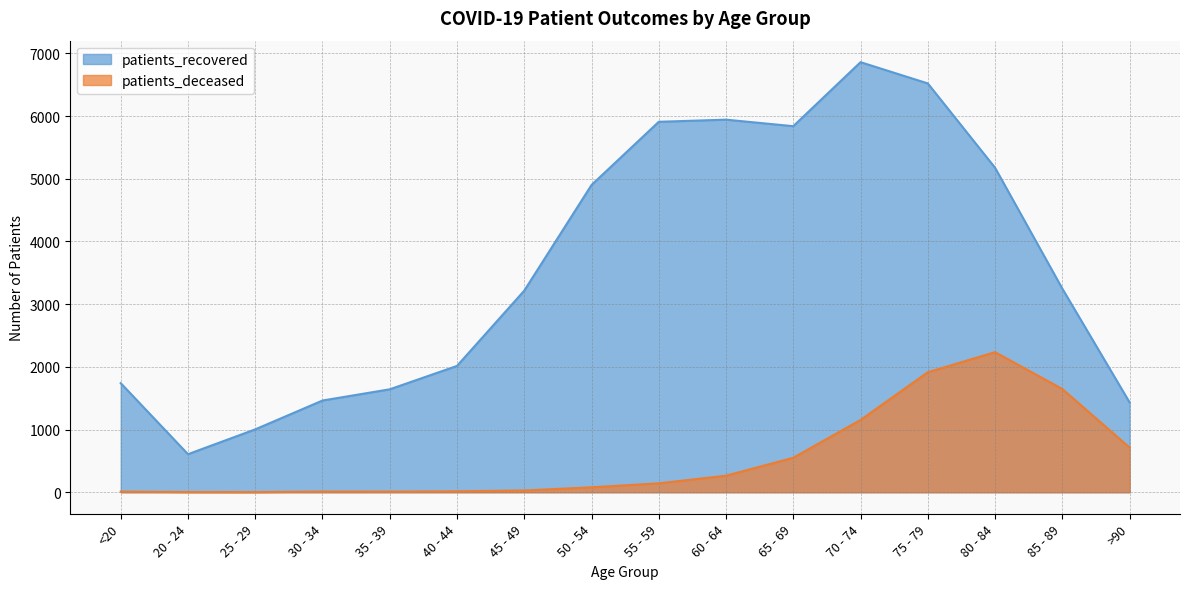

What is the difference between the patients_recovered values at 55 - 59 and 40 - 44?

3894